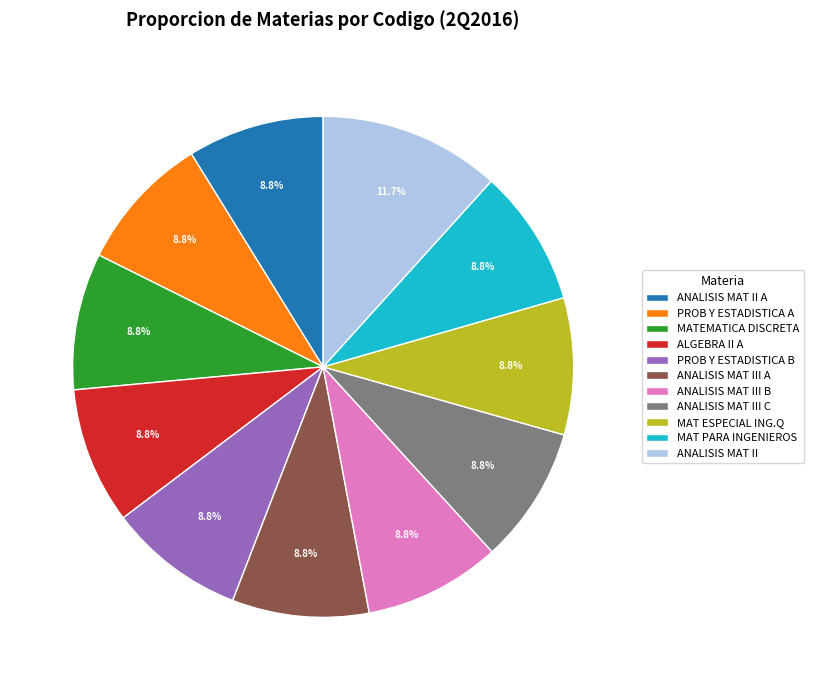

What is the ratio of the value at ANALISIS MAT III C to the value at MAT PARA INGENIEROS?

1.0